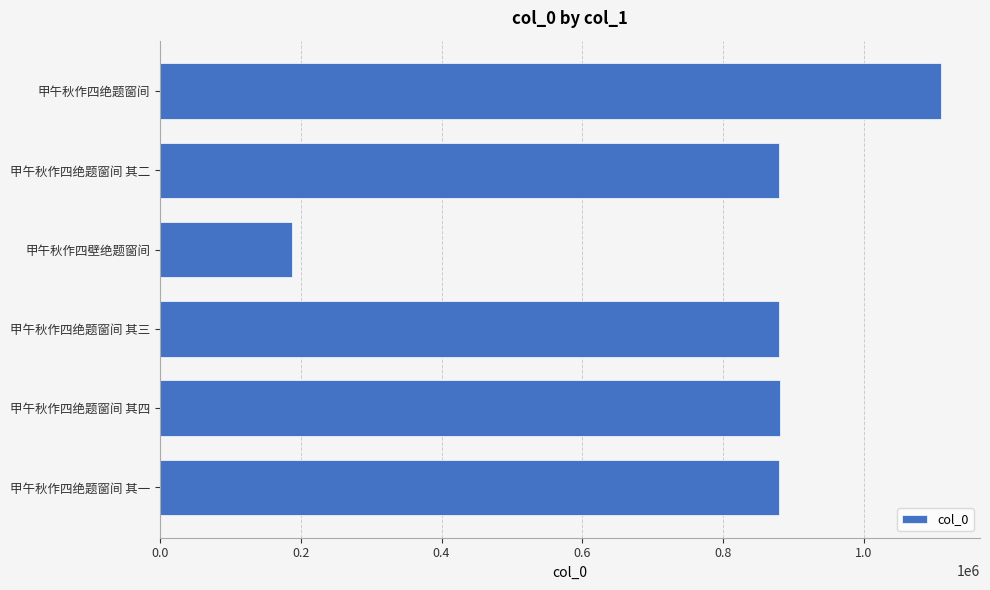

What is the minimum value shown in the chart?

187969